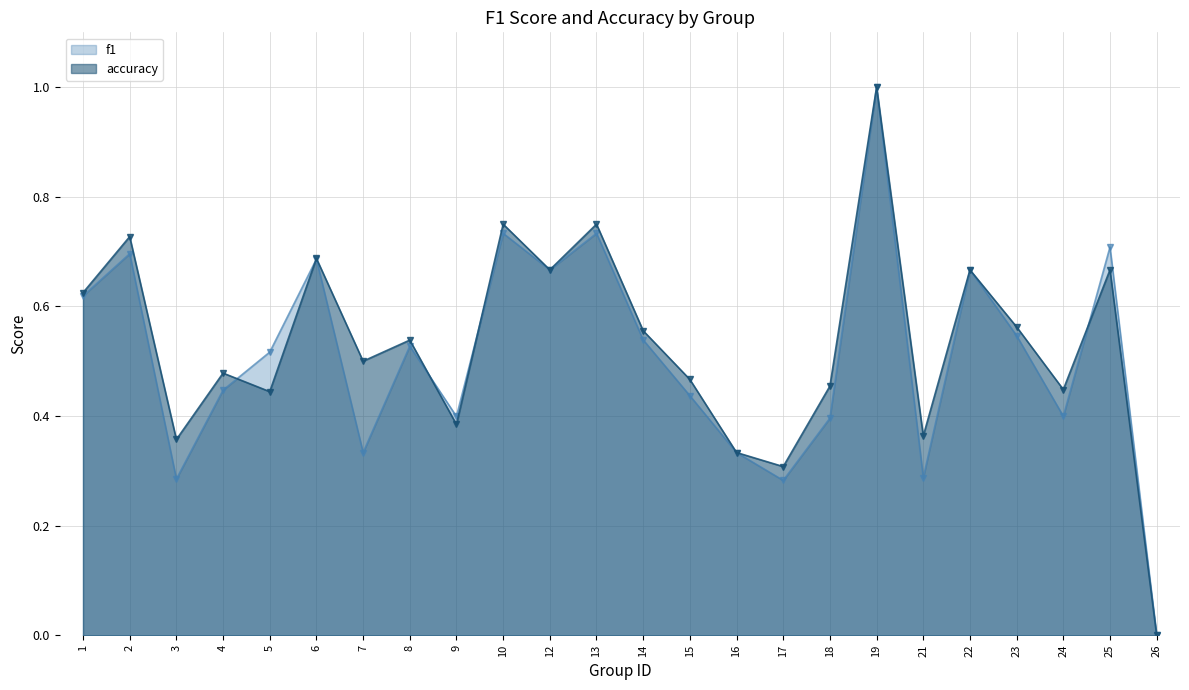

Does the chart have visible grid lines?

Yes